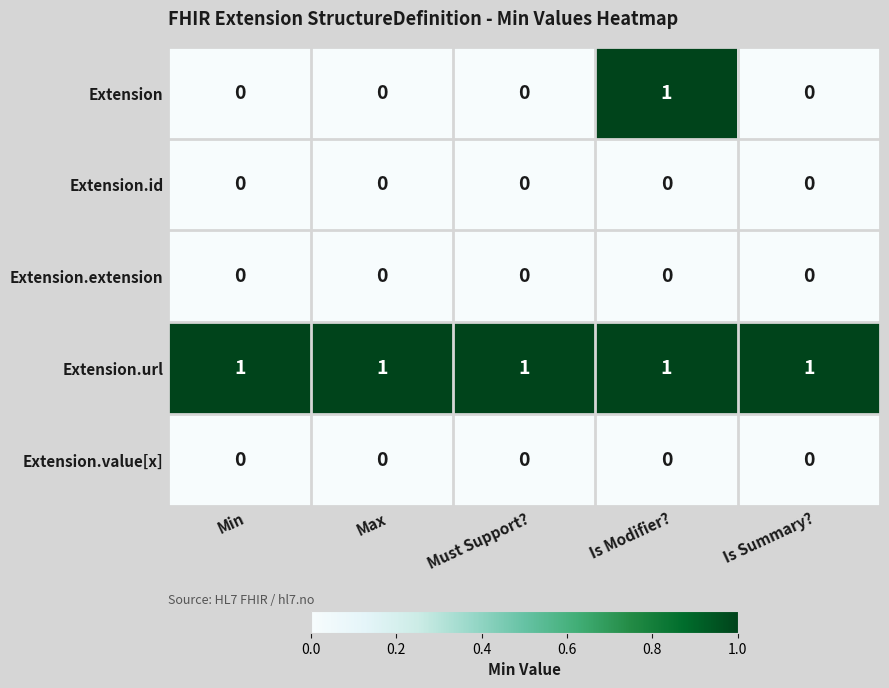

What is the spread (max minus min) of values at Is Modifier??

1